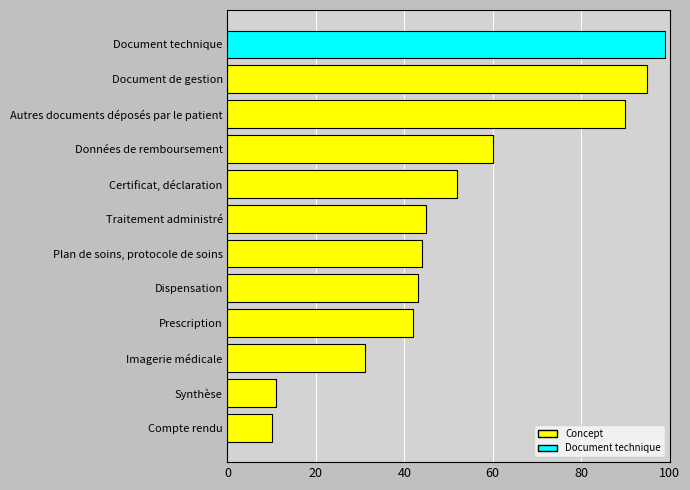

Rank the categories by value from lowest to highest.

Compte rendu, Synthèse, Imagerie médicale, Prescription, Dispensation, Plan de soins, protocole de soins, Traitement administré, Certificat, déclaration, Données de remboursement, Autres documents déposés par le patient, Document de gestion, Document technique